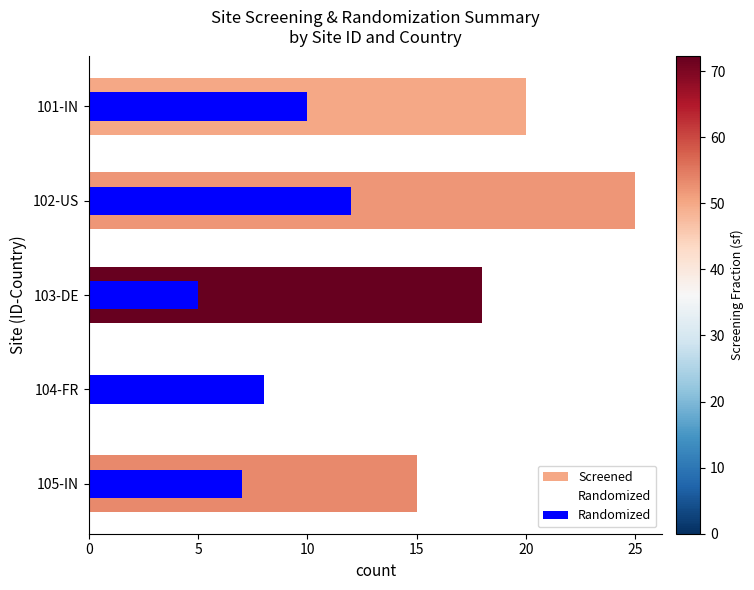

Is it true that Screened equals 5 at 105-IN?

False